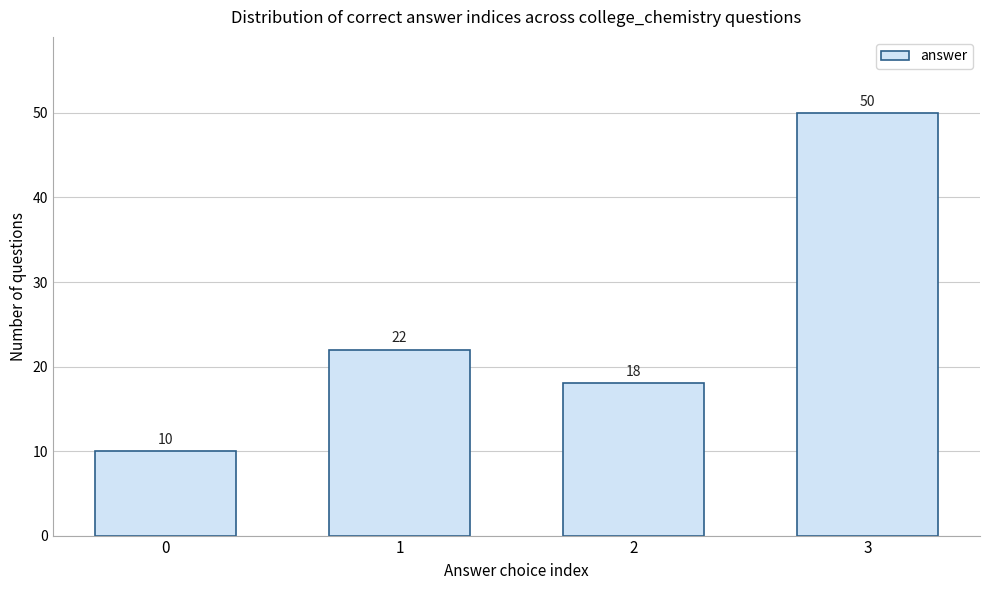

Reading right to left, extract all data points from this chart.

50	18	22	10